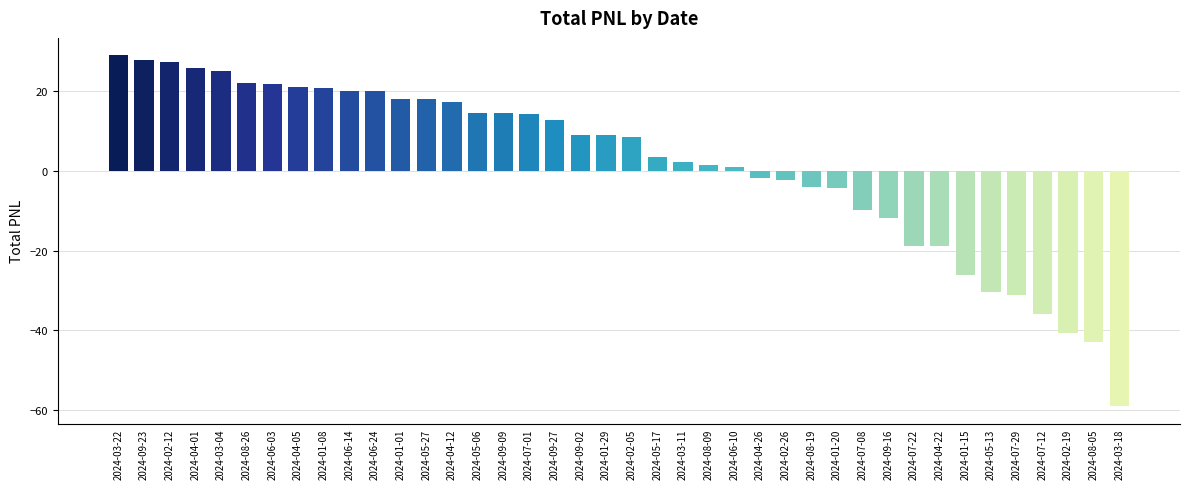

At which category does the chart reach its minimum across all series?

2024-03-18